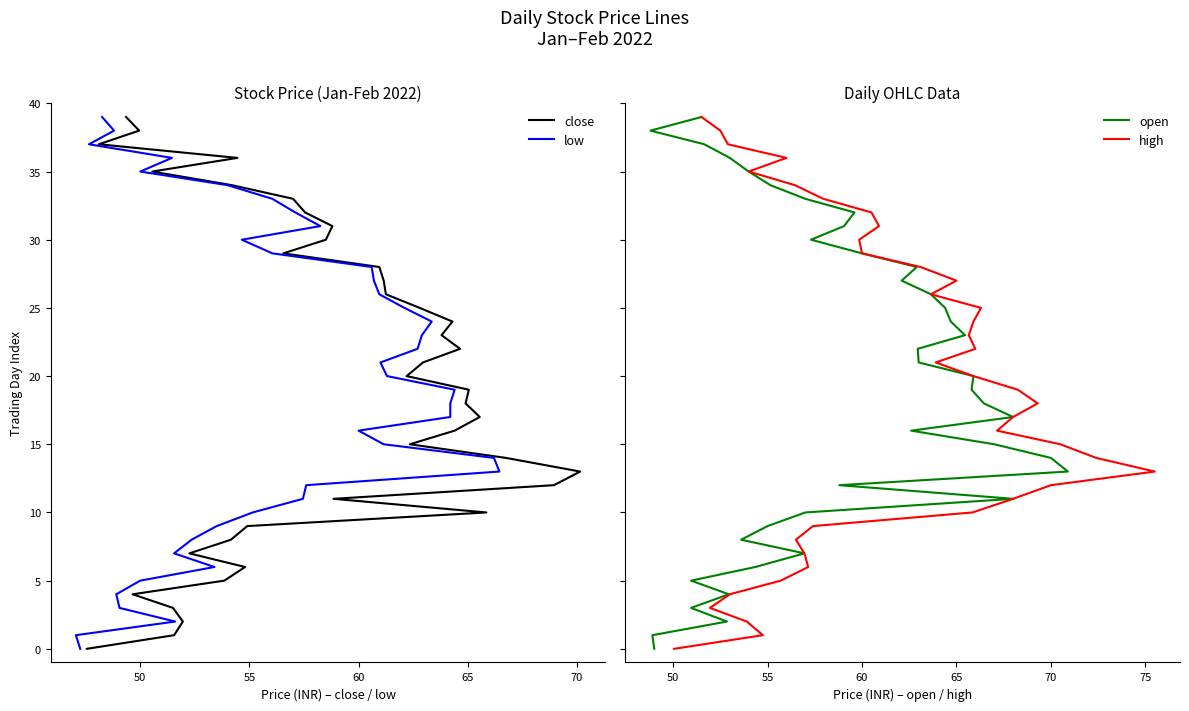

True or false: high and open intersect in this chart.

False